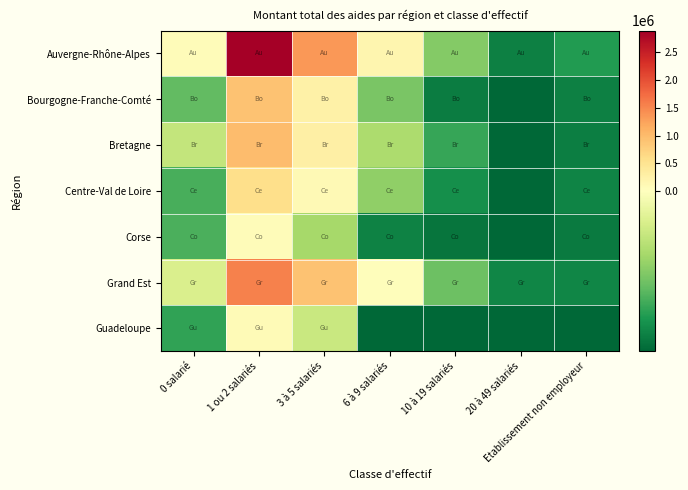

Reading left to right, what are all the values shown in this chart?

Auvergne-Rhône-Alpes: 0 salarié=55882.8	1 ou 2 salariés=2896987.1	3 à 5 salariés=1356065.0	6 à 9 salariés=175994.9	10 à 19 salariés=-201489.4	20 à 49 salariés=-357633.2	Etablissement non employeur=-310133.2
Bourgogne-Franche-Comté: 0 salarié=-242535.6	1 ou 2 salariés=913628.5	3 à 5 salariés=248968.5	6 à 9 salariés=-214350.2	10 à 19 salariés=-361133.2	20 à 49 salariés=-398133.2	Etablissement non employeur=-356633.2
Bretagne: 0 salarié=-114380.9	1 ou 2 salariés=978028.0	3 à 5 salariés=277068.9	6 à 9 salariés=-147088.2	10 à 19 salariés=-286917.2	20 à 49 salariés=-398133.2	Etablissement non employeur=-359512.2
Centre-Val de Loire: 0 salarié=-269333.2	1 ou 2 salariés=573546.0	3 à 5 salariés=95026.8	6 à 9 salariés=-184400.2	10 à 19 salariés=-331133.2	20 à 49 salariés=-398133.2	Etablissement non employeur=-350633.2
Corse: 0 salarié=-266464.1	1 ou 2 salariés=46832.3	3 à 5 salariés=-155836.2	6 à 9 salariés=-351633.2	10 à 19 salariés=-376133.2	20 à 49 salariés=-398133.2	Etablissement non employeur=-364133.2
Grand Est: 0 salarié=-76960.2	1 ou 2 salariés=1543642.9	3 à 5 salariés=905386.9	6 à 9 salariés=29760.8	10 à 19 salariés=-227633.2	20 à 49 salariés=-345933.2	Etablissement non employeur=-345933.2
Guadeloupe: 0 salarié=-292597.2	1 ou 2 salariés=82645.8	3 à 5 salariés=-103835.2	6 à 9 salariés=-398133.2	10 à 19 salariés=-398133.2	20 à 49 salariés=-398133.2	Etablissement non employeur=-398133.2